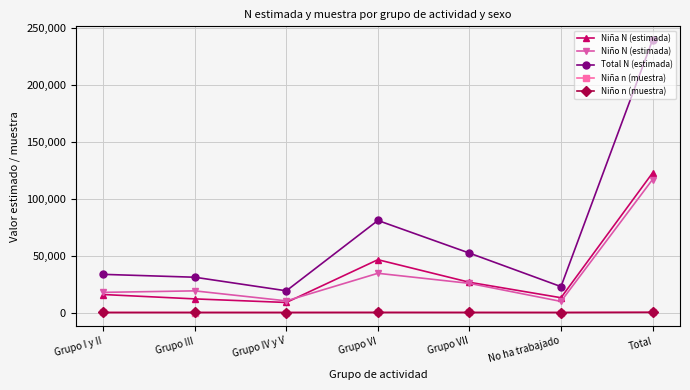

What is the spread (max minus min) of values at Grupo III?

31038